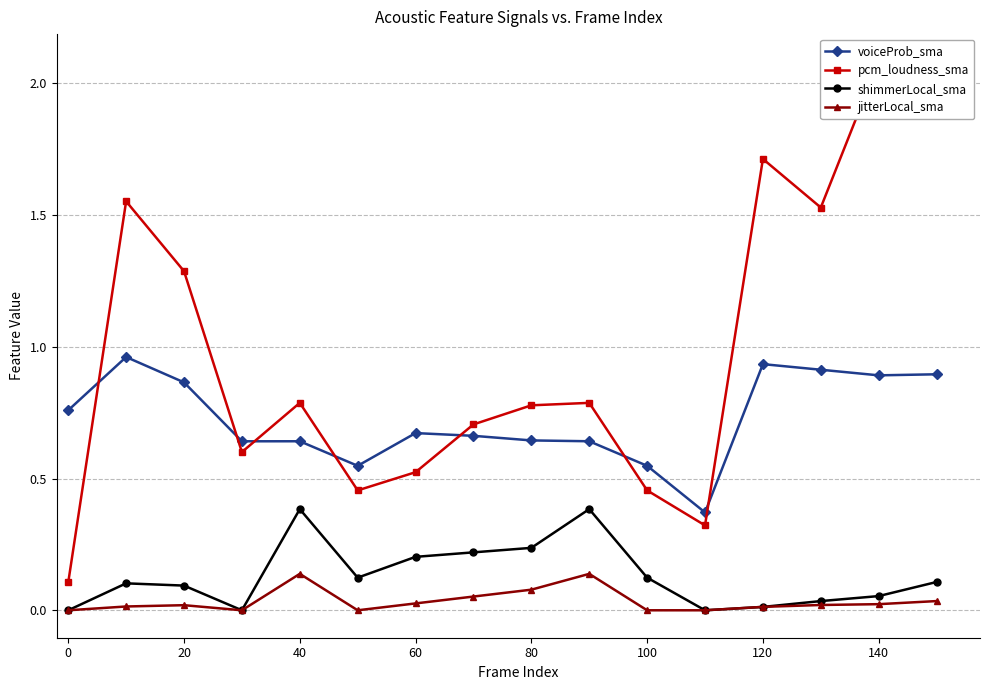

Is this an area chart (filled region under the line)?

No